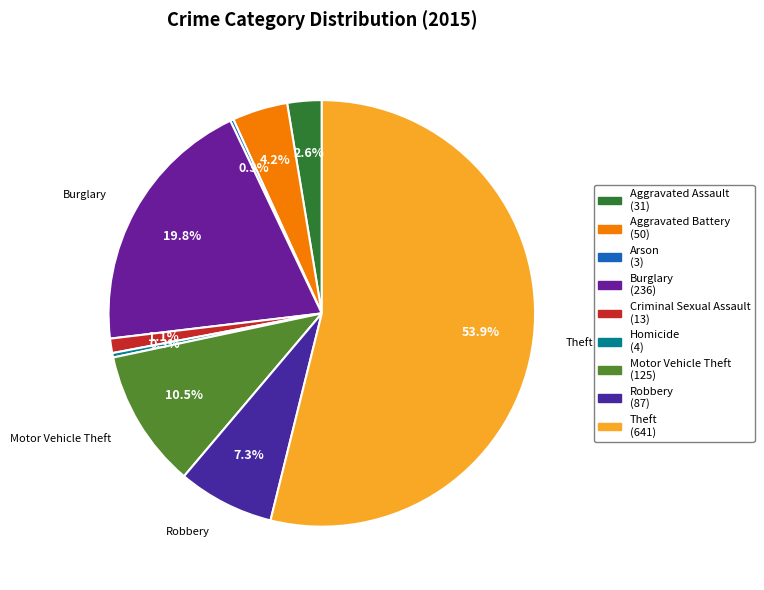

What is the total percentage of Robbery and Burglary?

27.1%